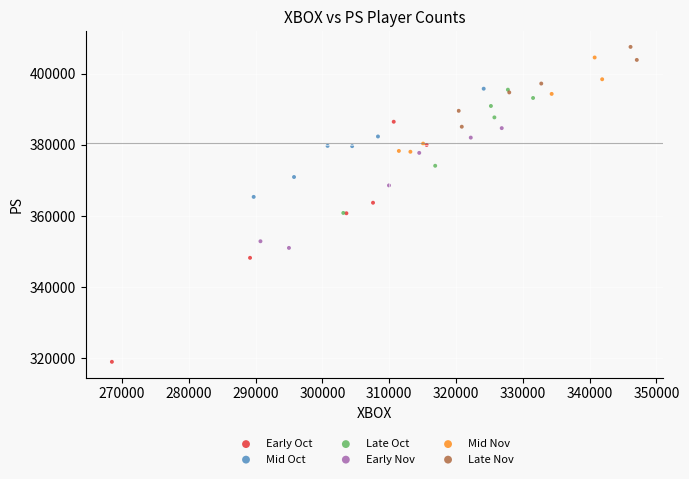

Which series reaches the minimum Y coordinate?

Early Oct